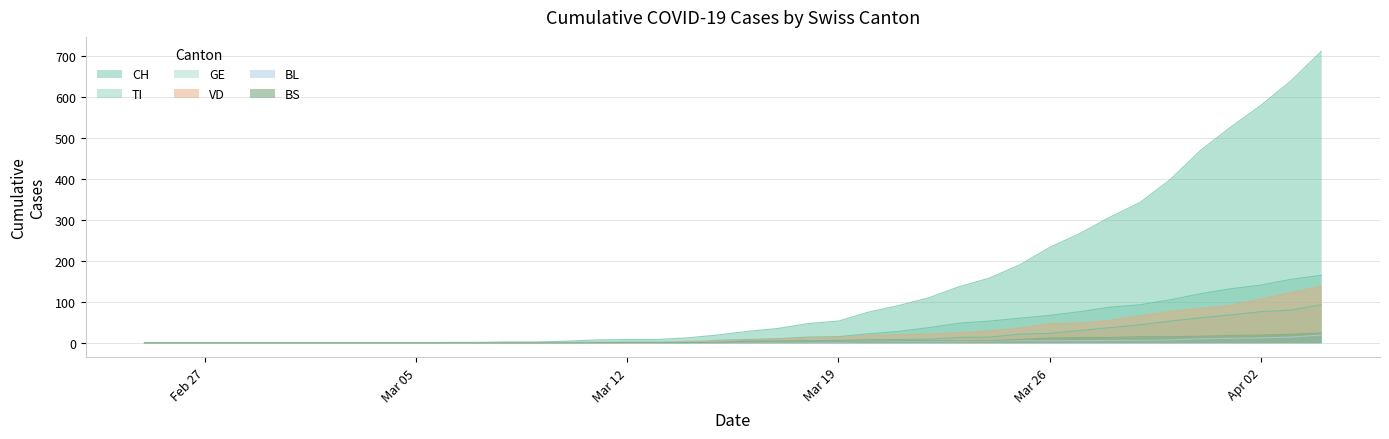

Which series has the widest spread of values?

CH